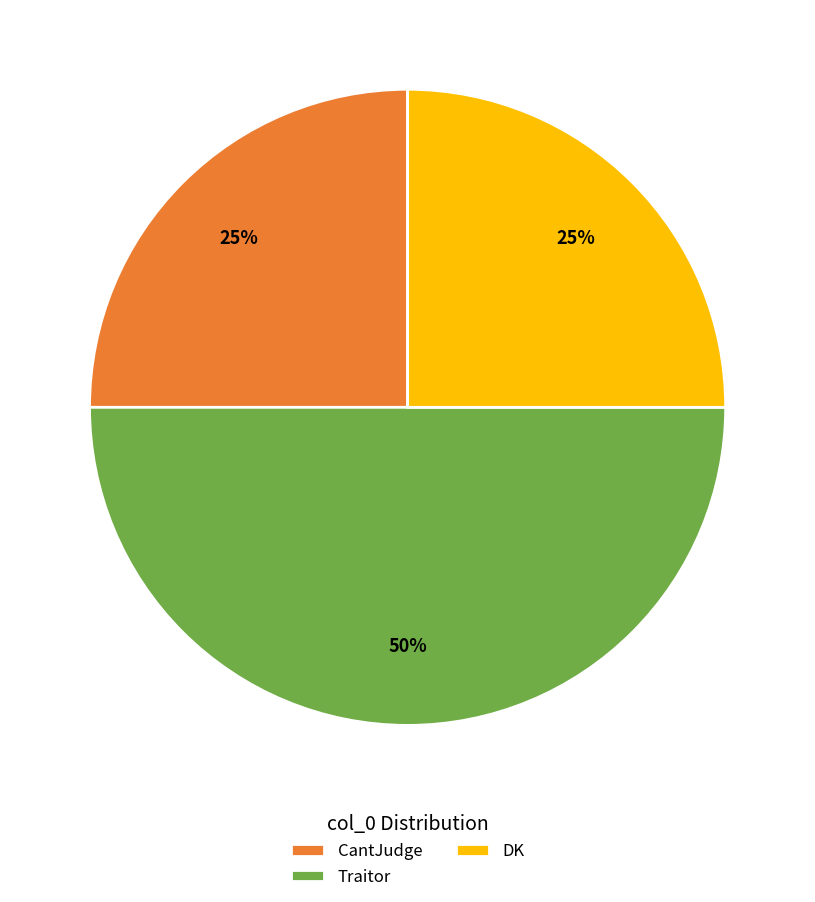

What is the largest slice in the pie chart?

Traitor